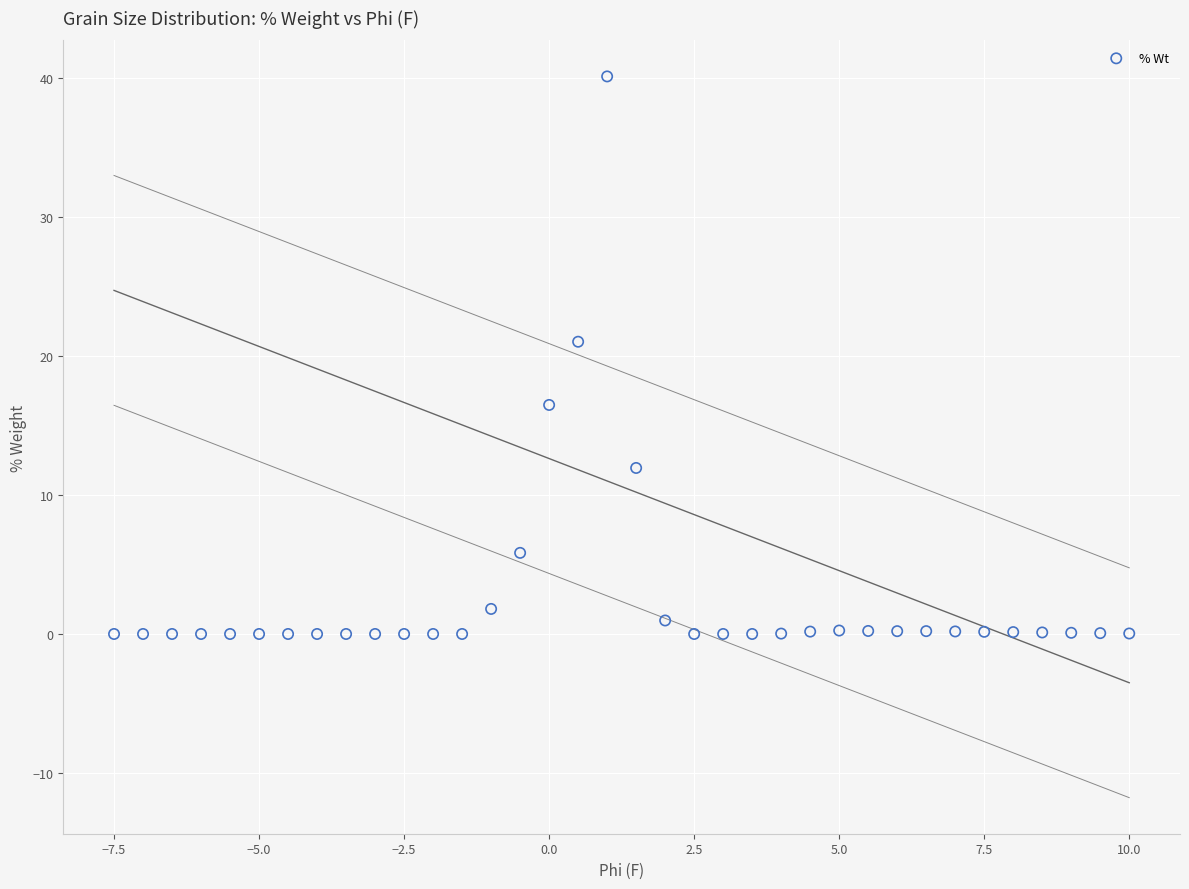

What is the range of Y values (max minus min)?

40.1